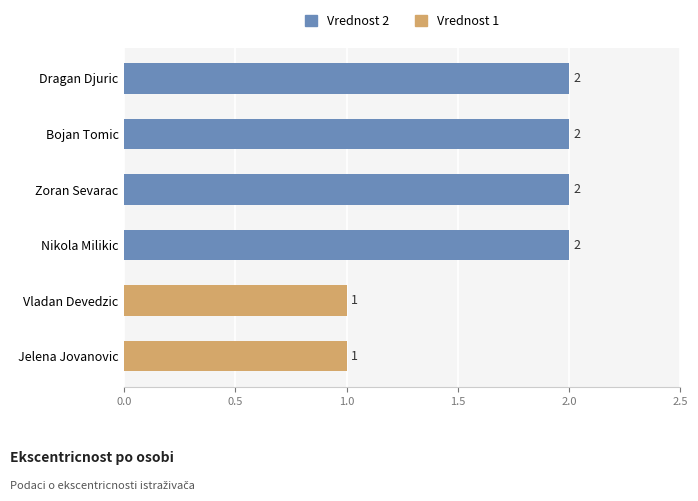

What is the sum of the values at Vladan Devedzic and Zoran Sevarac?

3